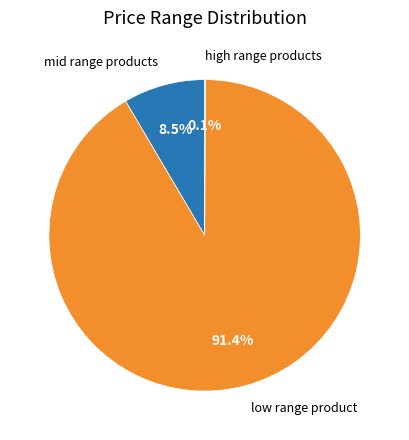

To the nearest percent, what is the average slice percentage?

33%